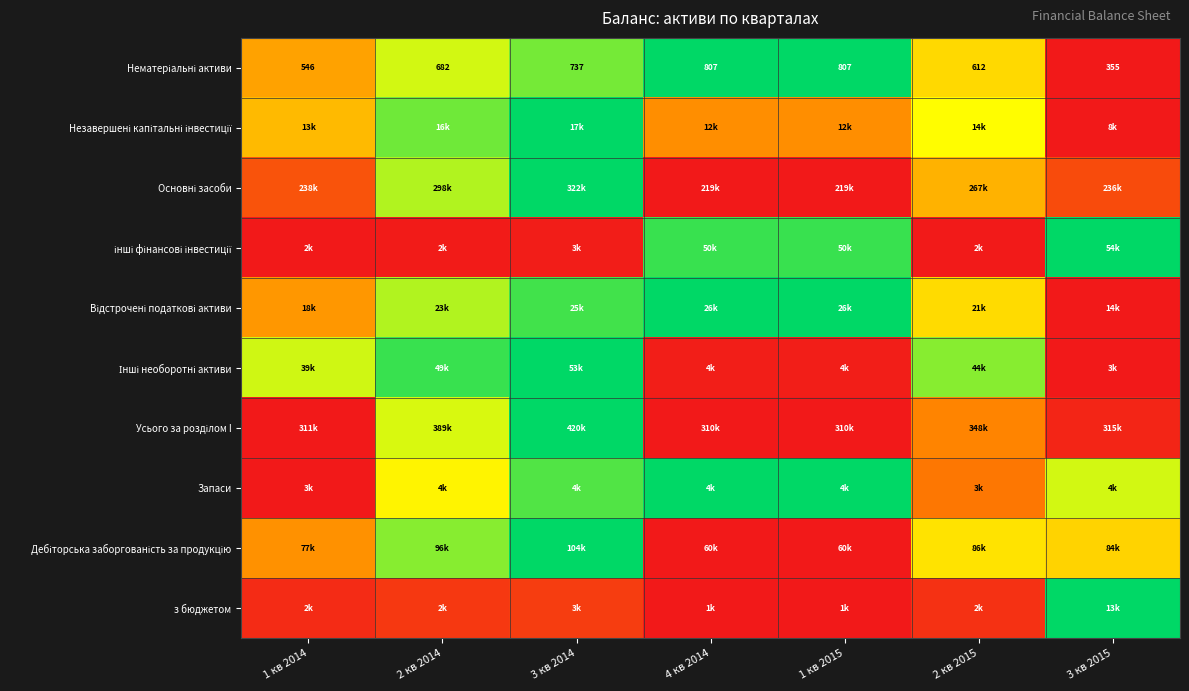

What is the difference between the Основні засоби values at 2 кв 2015 and 1 кв 2014?

0.3